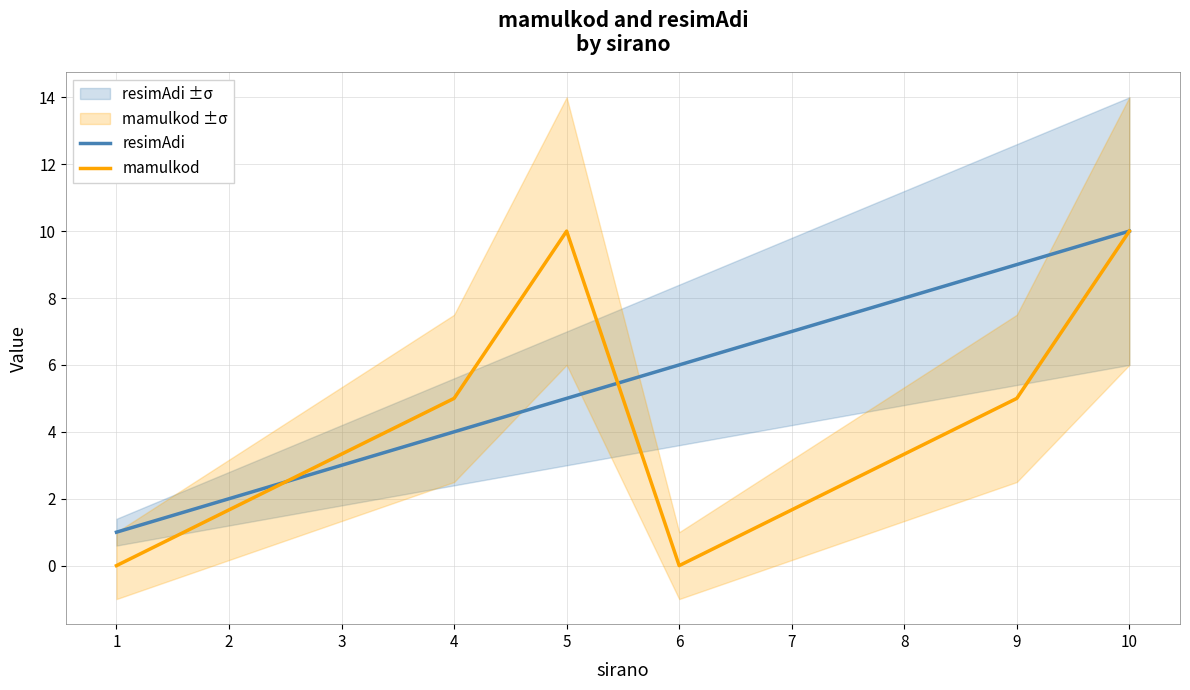

True or false: mamulkod and resimAdi intersect in this chart.

True